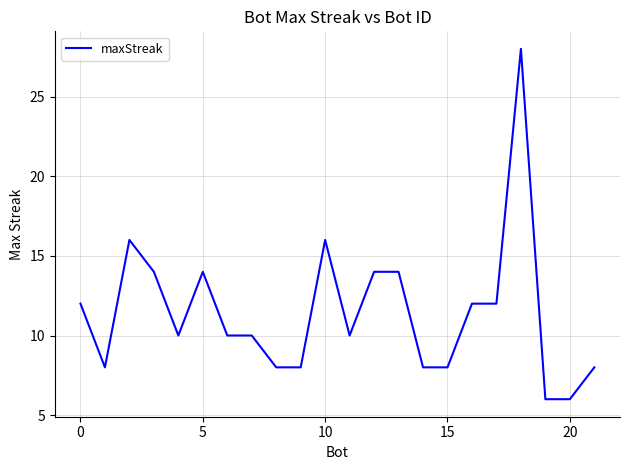

Does the chart display data point markers on the line(s)?

No